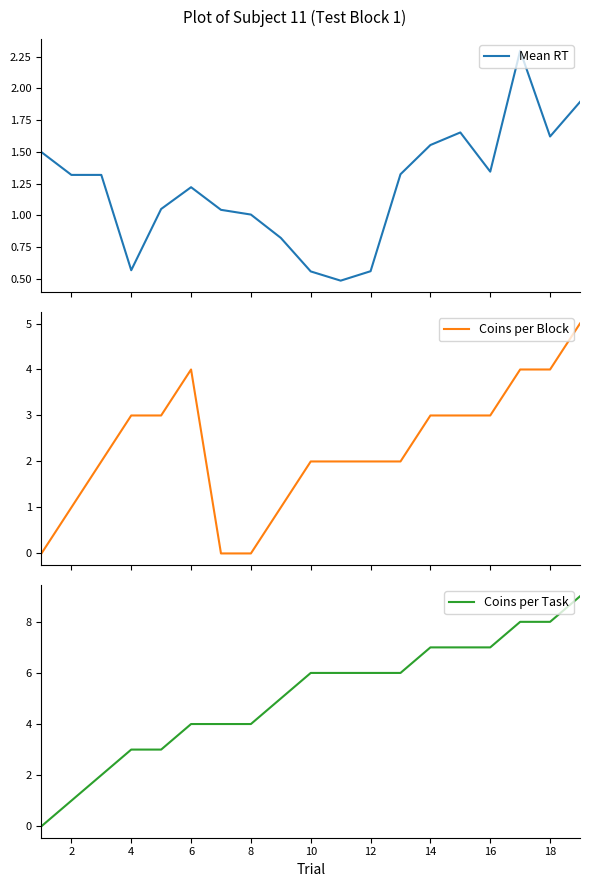

Reading left to right, extract all data points from this chart.

Mean RT: 1.5	1.3	1.3	0.6	1.0	1.2	1.0	1.0	0.8	0.6	0.5	0.6	1.3	1.6	1.7	1.3	2.3	1.6	1.9
Coins per Block: 0.0	1.0	2.0	3.0	3.0	4.0	0.0	0.0	1.0	2.0	2.0	2.0	2.0	3.0	3.0	3.0	4.0	4.0	5.0
Coins per Task: 0.0	1.0	2.0	3.0	3.0	4.0	4.0	4.0	5.0	6.0	6.0	6.0	6.0	7.0	7.0	7.0	8.0	8.0	9.0